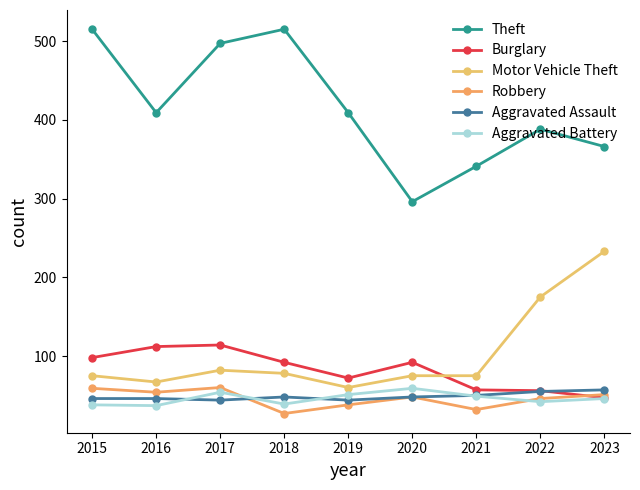

True or false: Aggravated Battery has a value of 54 at 2017.

True